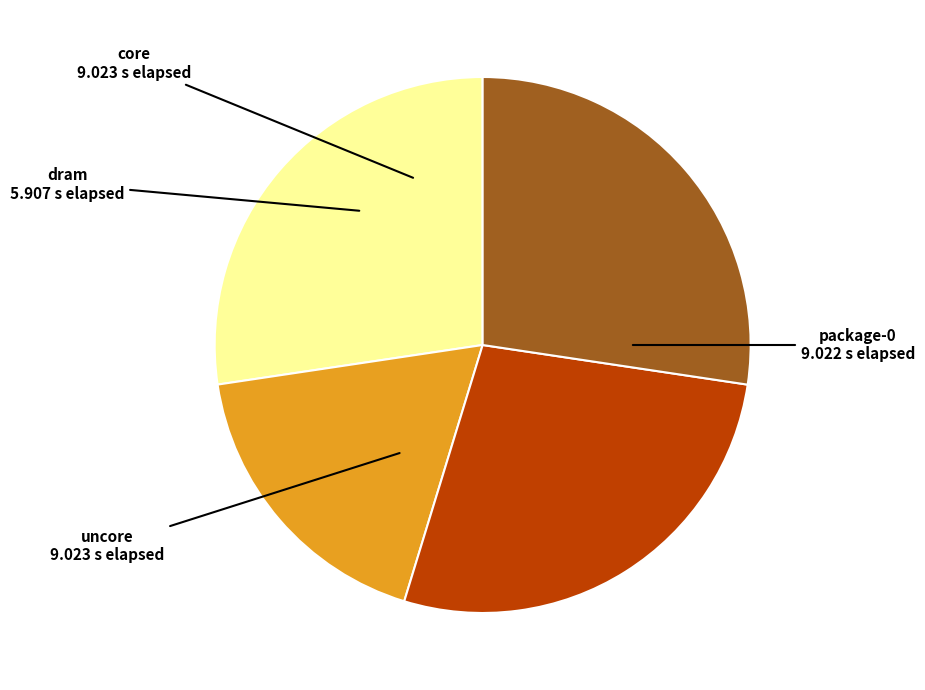

Approximately how many times larger is the value at package-0 compared to core?

1.0